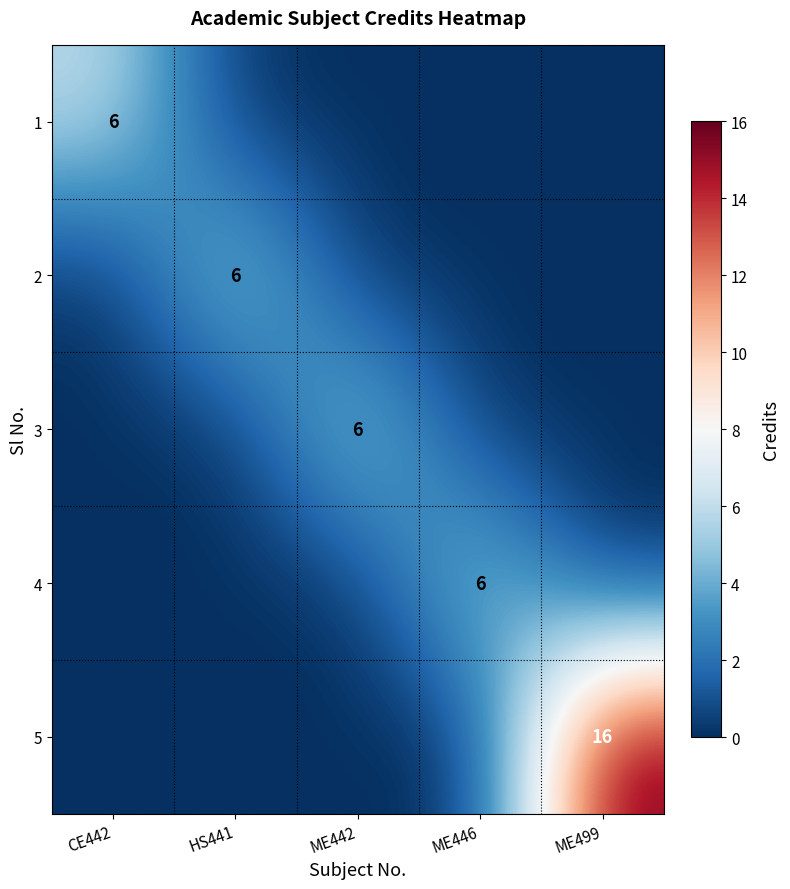

How many distinct data groups are displayed?

5